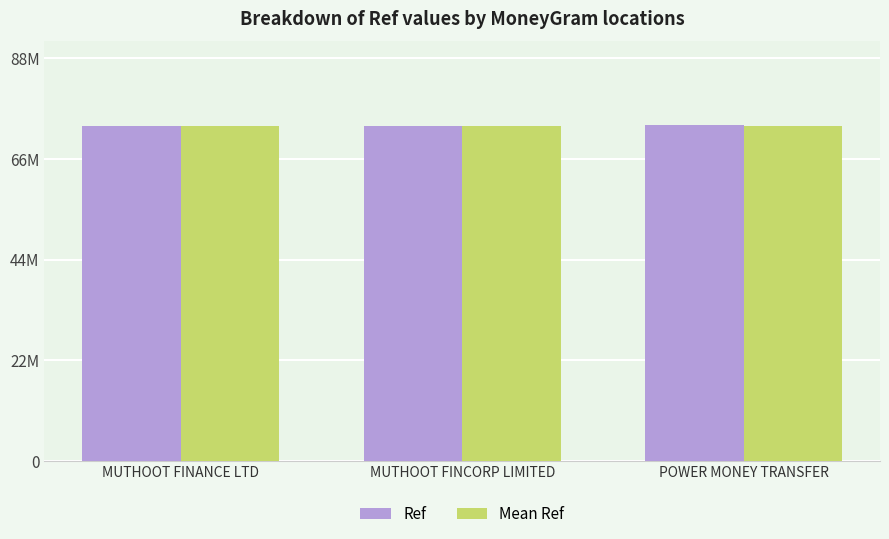

List the labels in order of Ref value, smallest first.

MUTHOOT FINANCE LTD, MUTHOOT FINCORP LIMITED, POWER MONEY TRANSFER